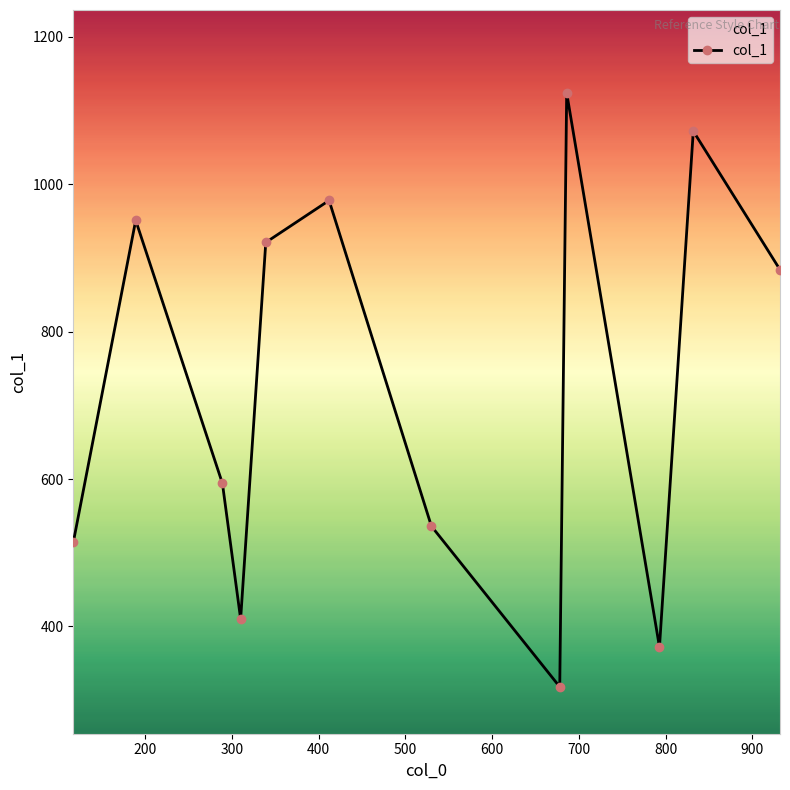

What is the sum of all values?

8674